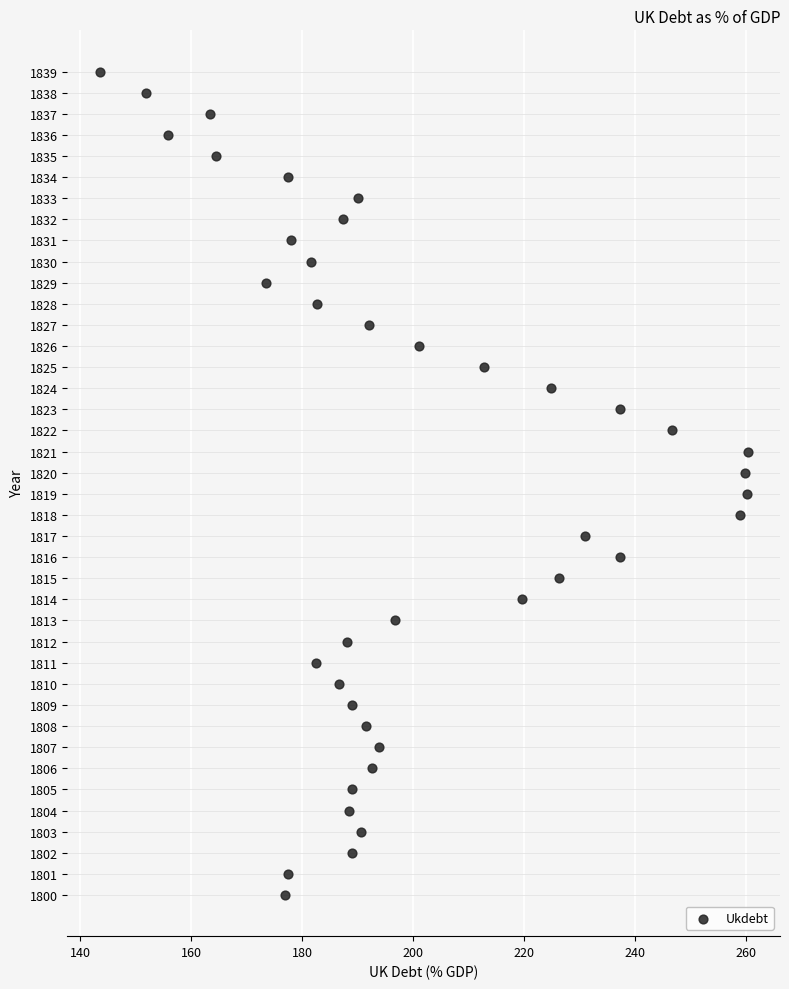

What is the range of Y values (max minus min)?

39